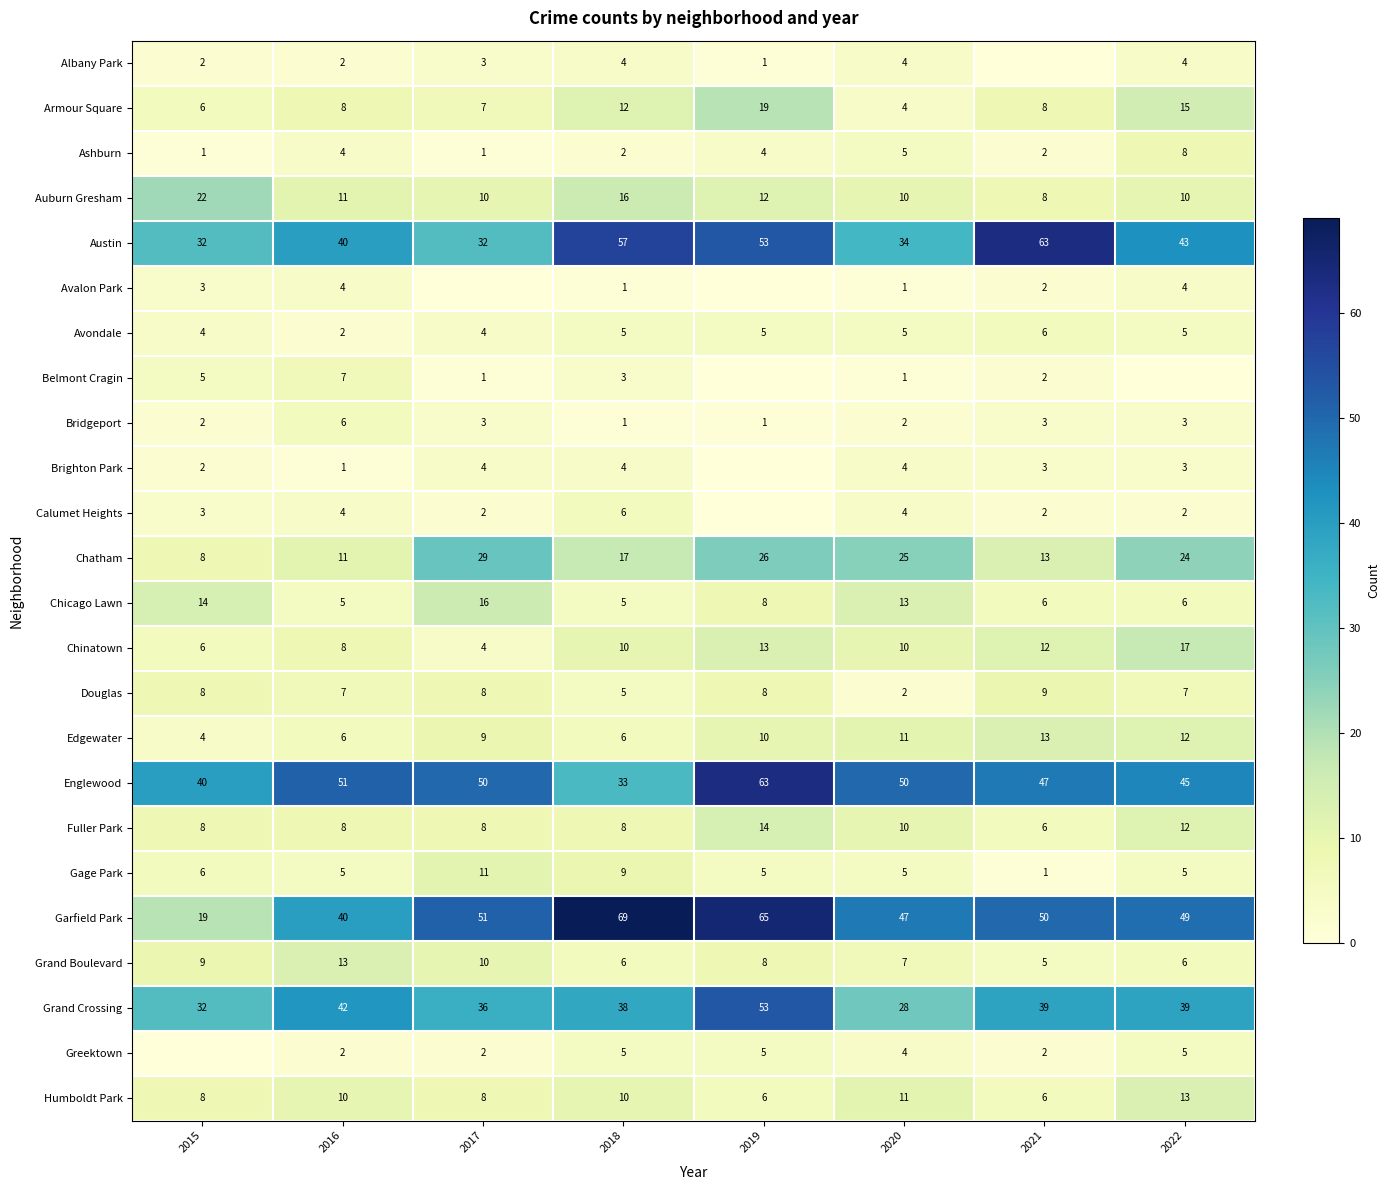

How many distinct data groups are displayed?

24